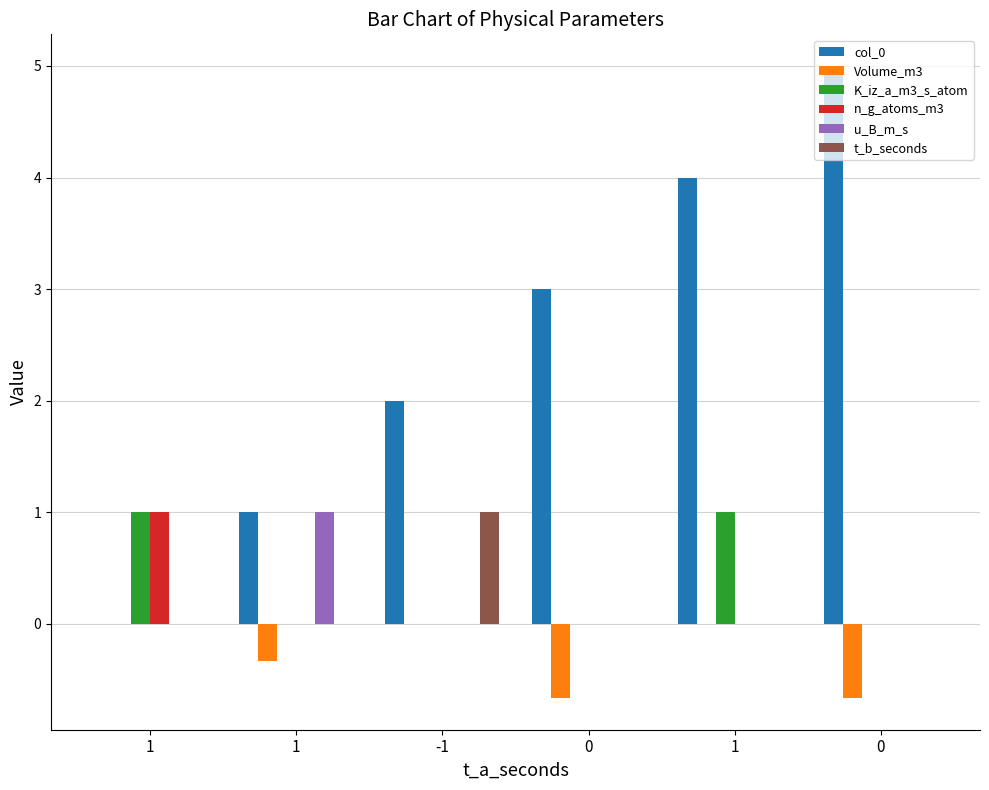

List the series in order of their peak value, lowest first.

Volume_m3, K_iz_a_m3_s_atom, n_g_atoms_m3, u_B_m_s, t_b_seconds, col_0